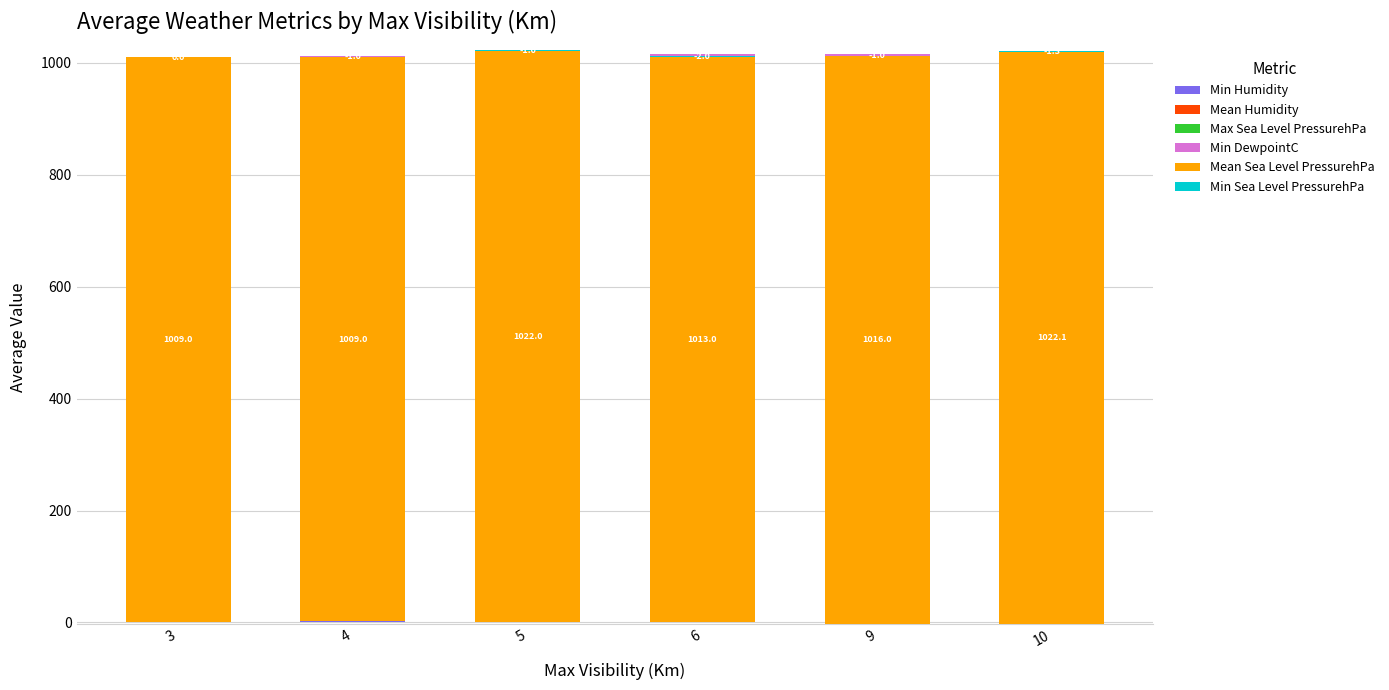

What is the difference between the Min Humidity values at 9 and 3?

20.0